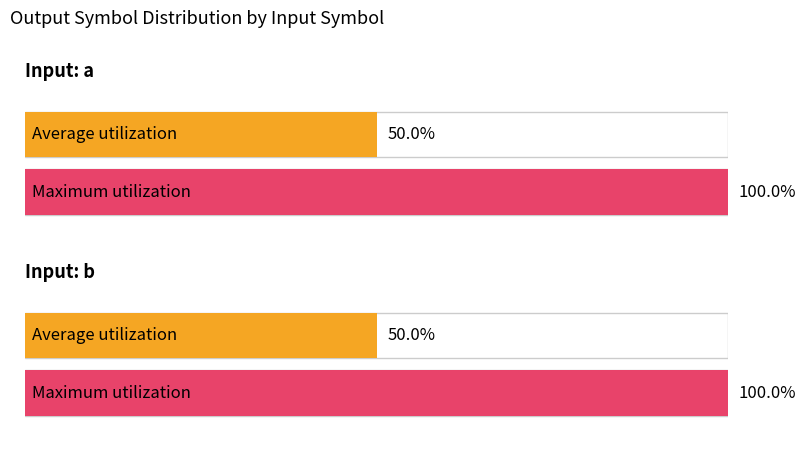

Where is Maximum utilization nearest to the value 51?

input a